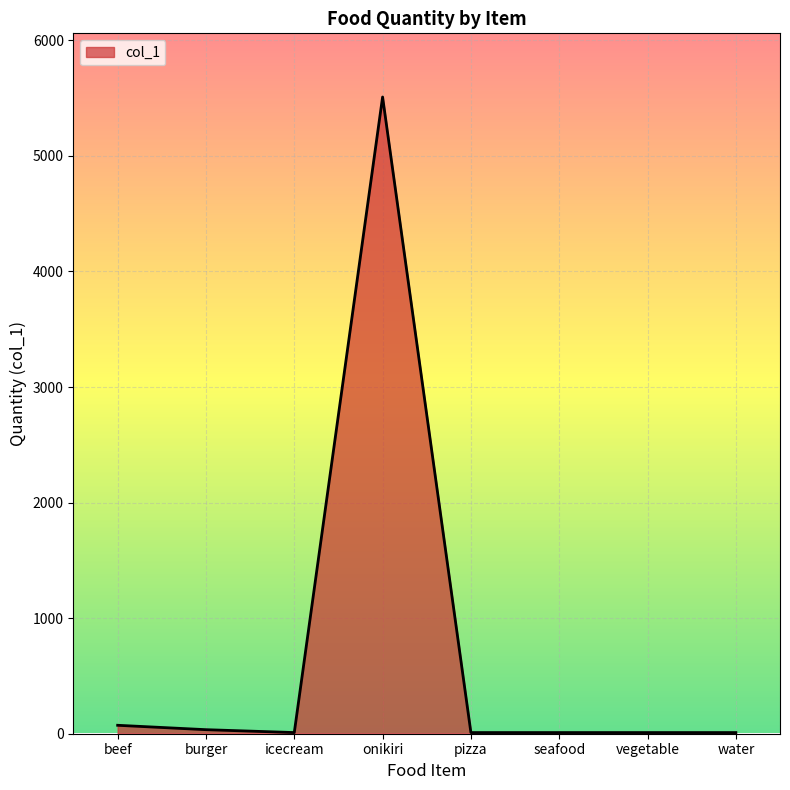

At which category does the chart reach its peak across all series?

onikiri